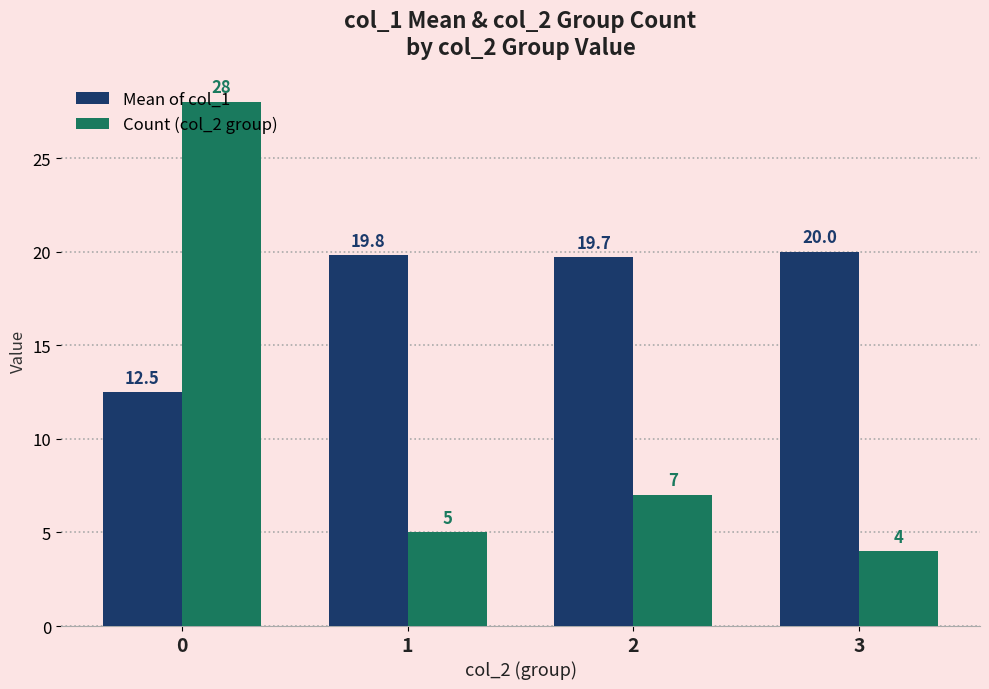

What is the value of the Count (col_2 group) bar at the 1st from the left?

28.0